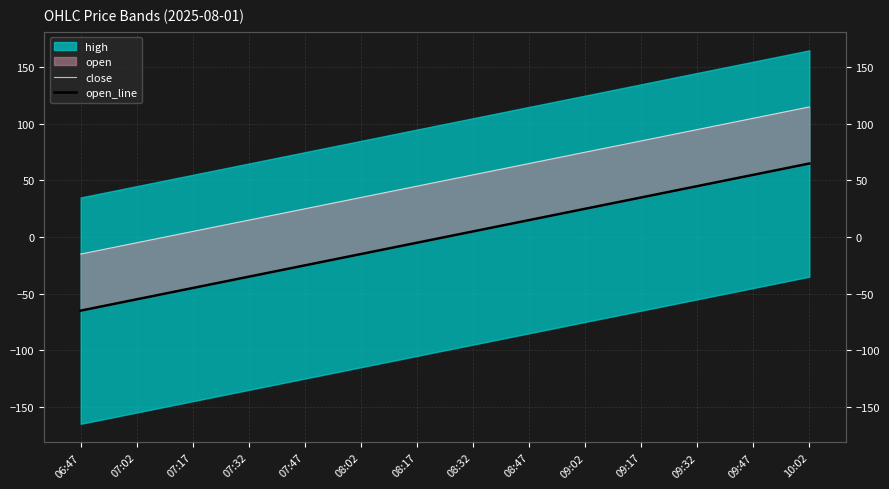

What is the sum of the close values at 09:17 and 10:02?

200